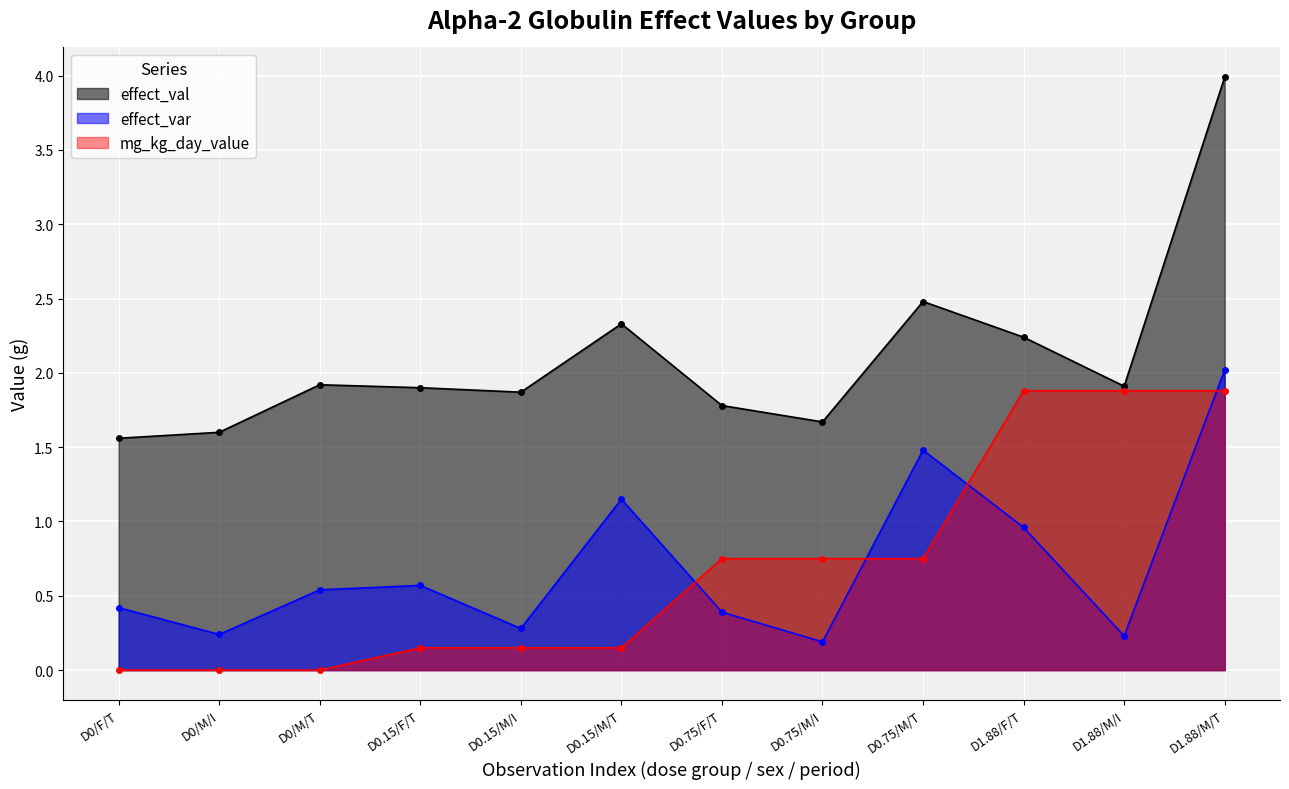

At how many categories does at least one series exceed 0?

12